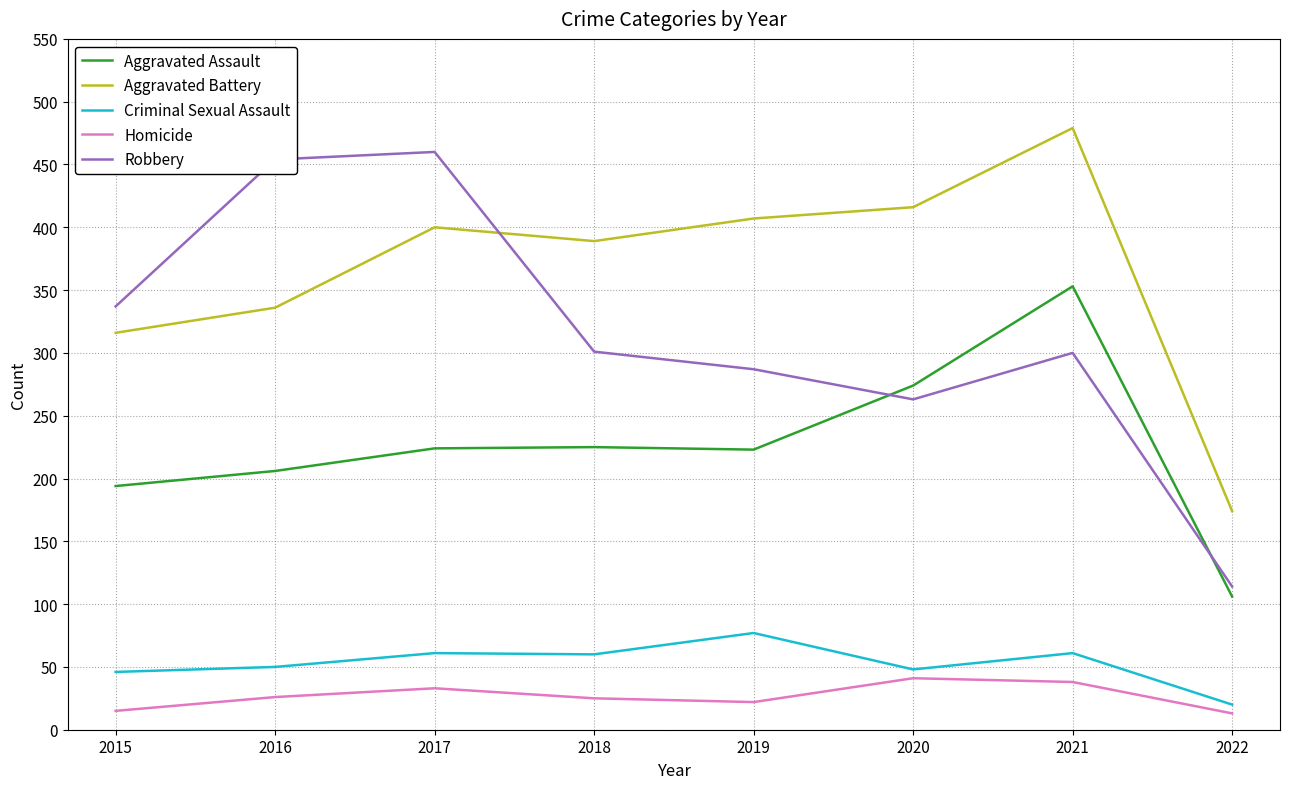

At which label does Criminal Sexual Assault reach its minimum?

2022